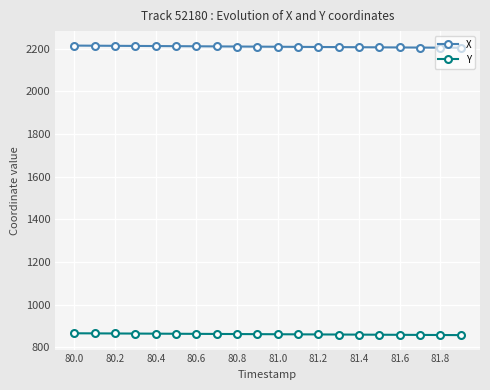

Rank the series by their average value, from highest to lowest.

X, Y